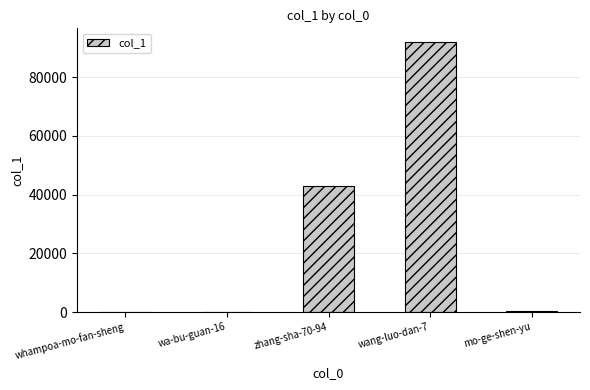

How many categories are shown in the chart?

5